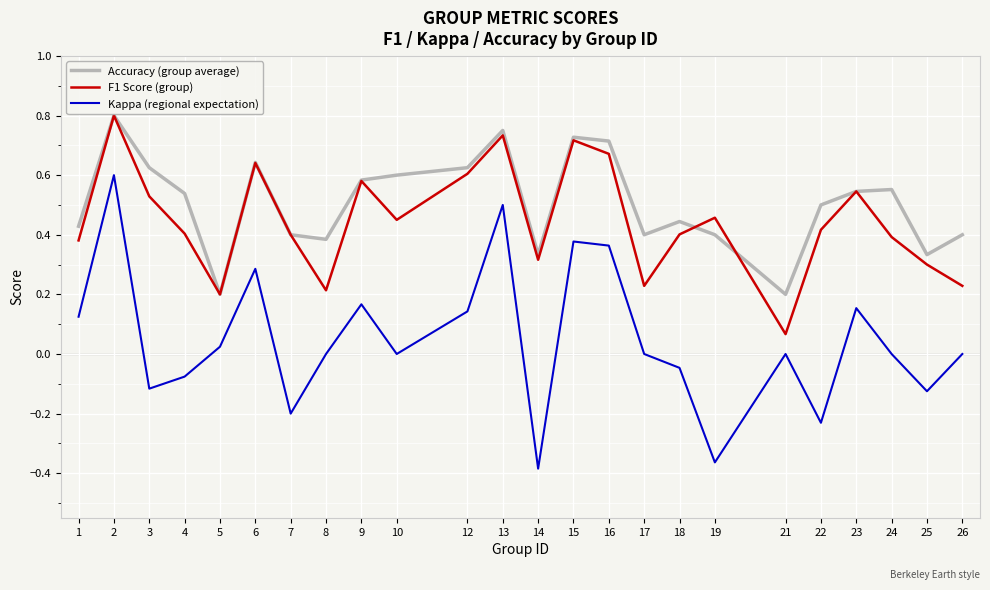

Is it true that Kappa (regional expectation) equals 0.6 at 15?

False